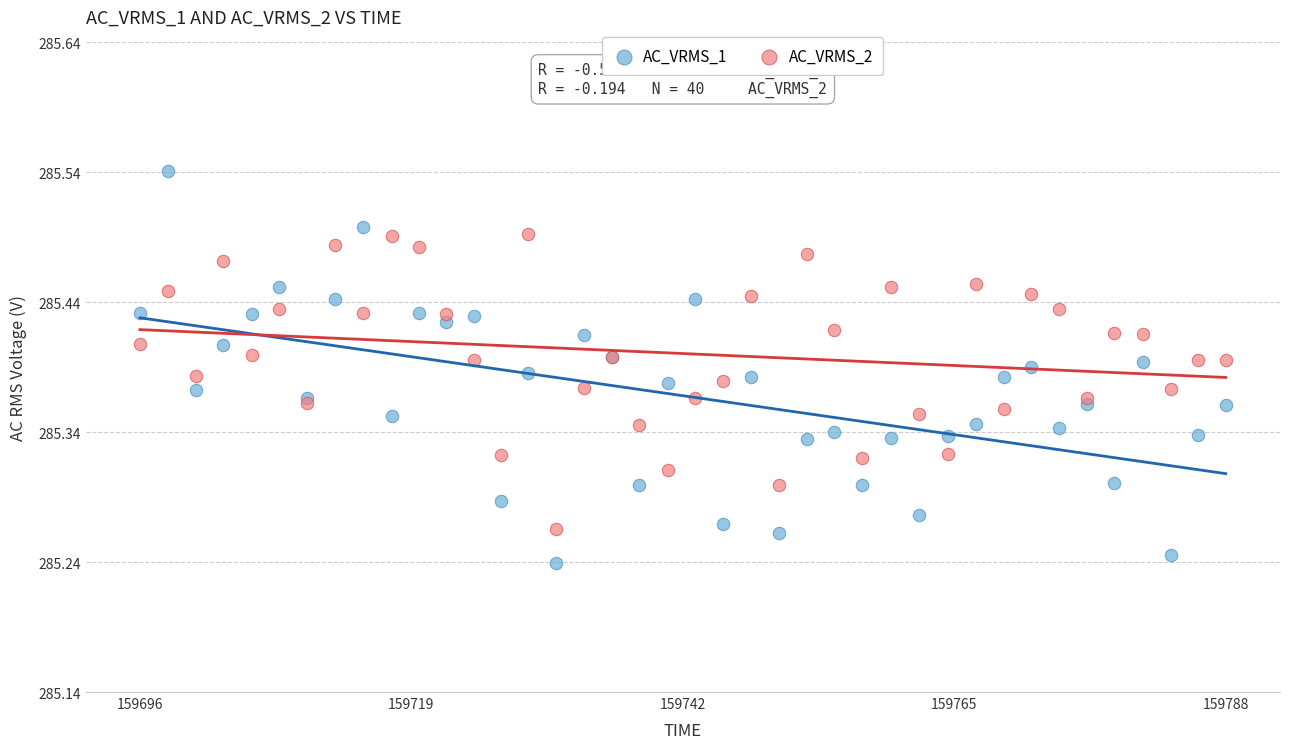

Which series reaches the minimum Y coordinate?

AC_VRMS_1